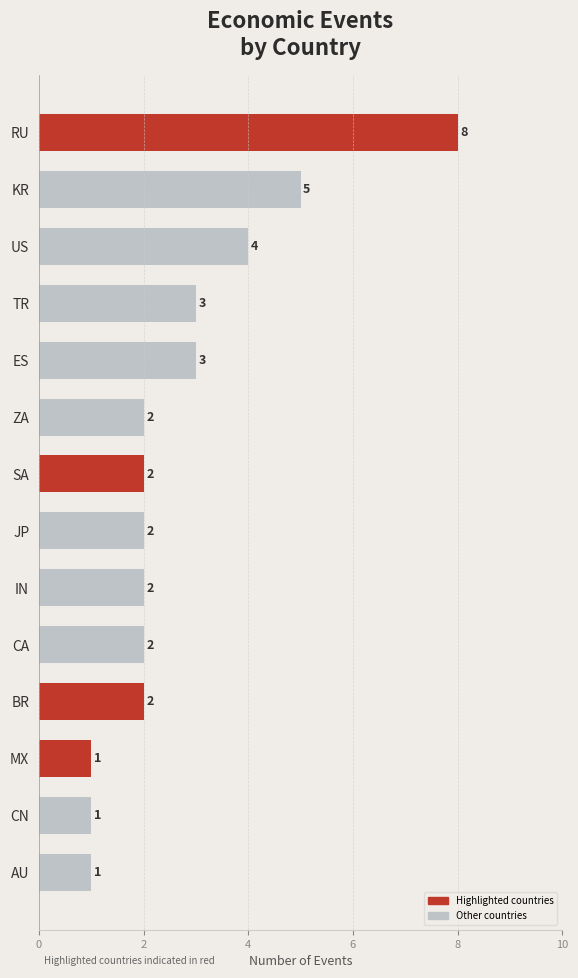

Are the bars horizontal?

Yes